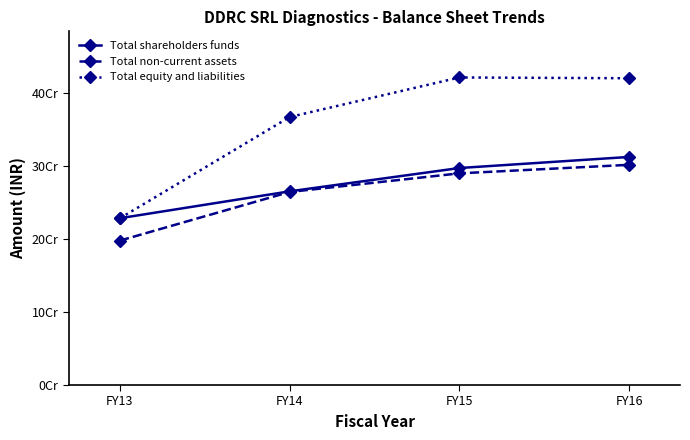

Is this an area chart (filled region under the line)?

No